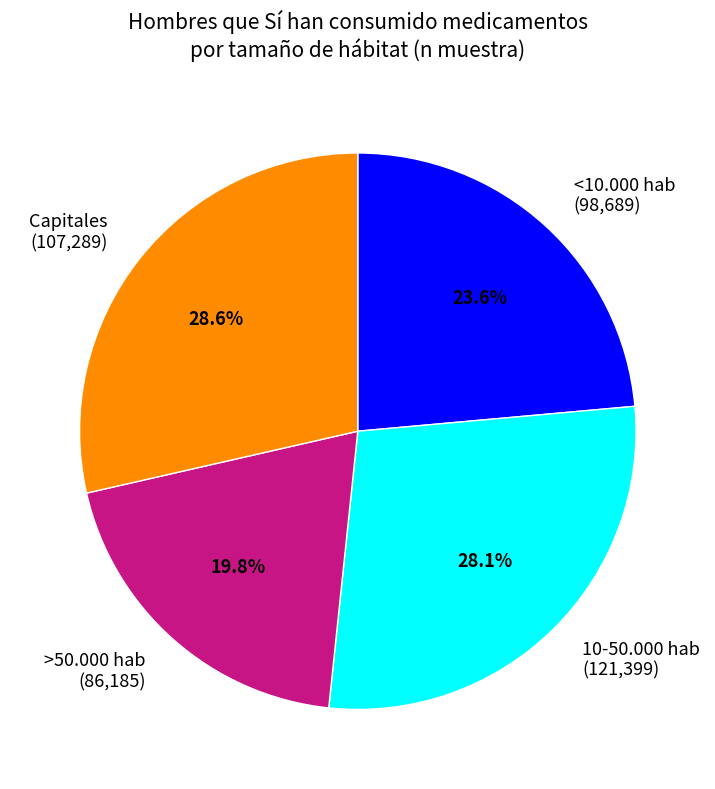

Which slice is the smallest?

>50.000 hab (86,185)